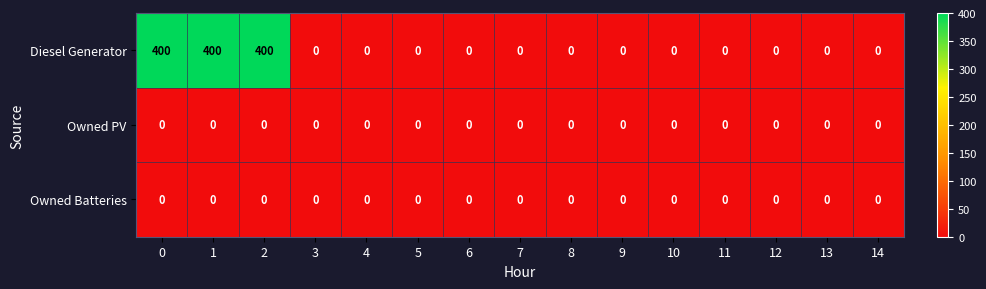

Is the value of Owned Batteries at 7 greater than the value of Diesel Generator at 2?

No